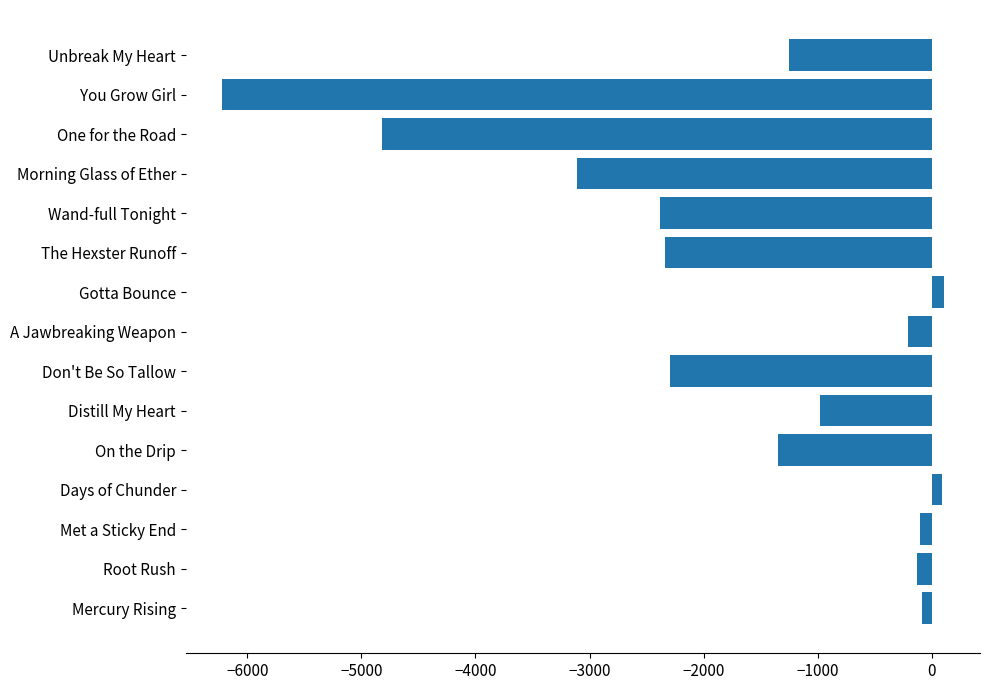

Which has a higher value, Don't Be So Tallow or Met a Sticky End?

Met a Sticky End